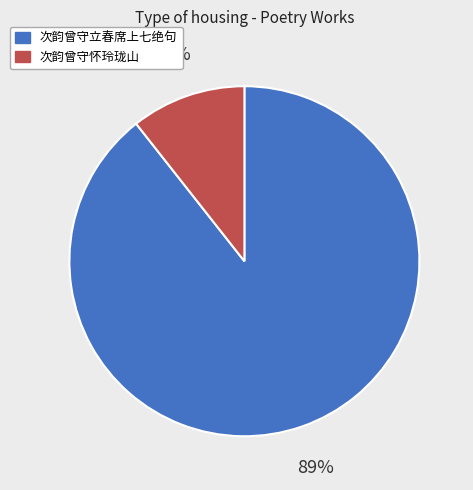

Does any single category account for the majority?

Yes